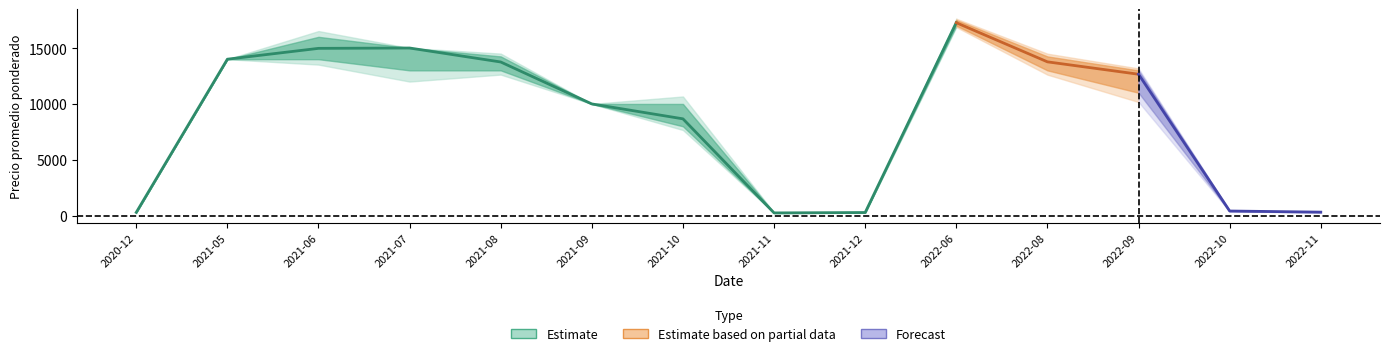

What is the label of the 5th point from the left?

2021-08